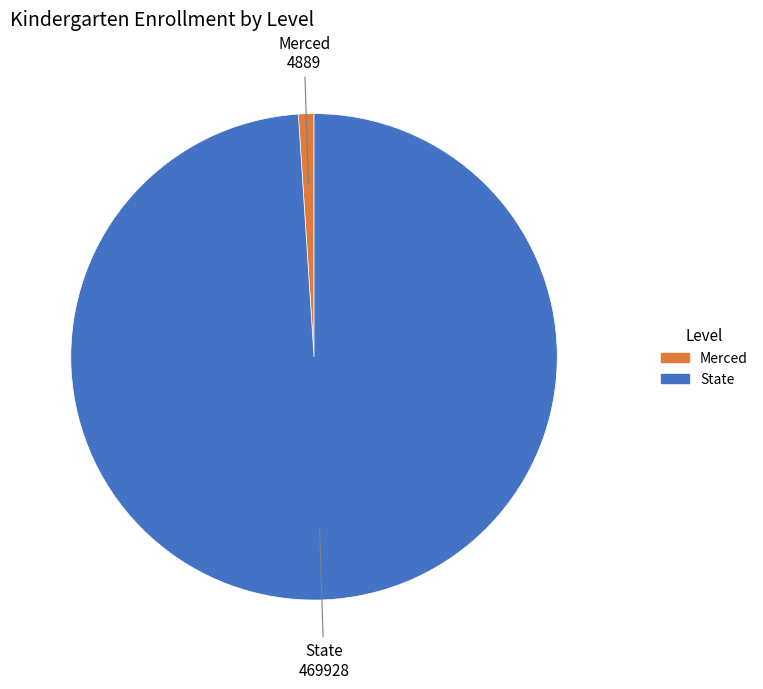

Does Merced represent more than half of the total?

No